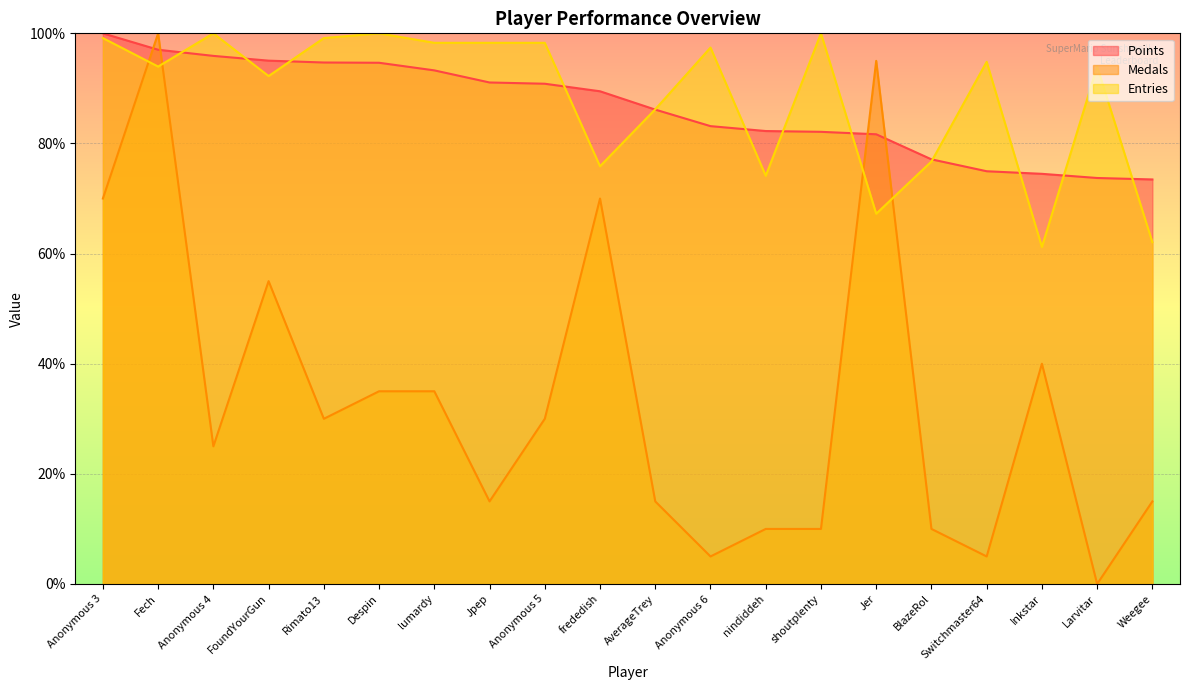

What are all the series names shown in the legend?

Points, Medals, Entries